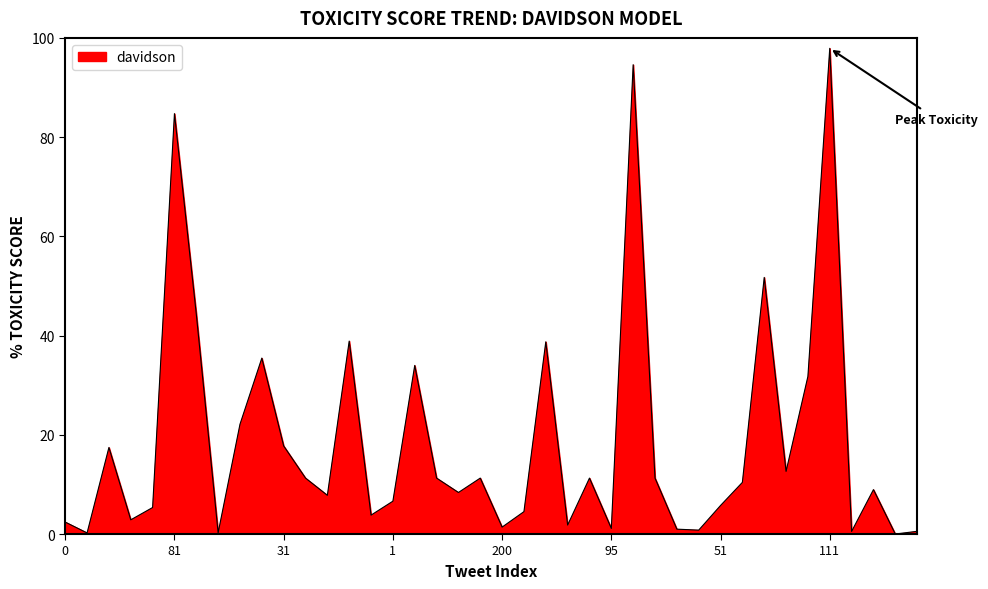

What is the sum of all values?

752.9